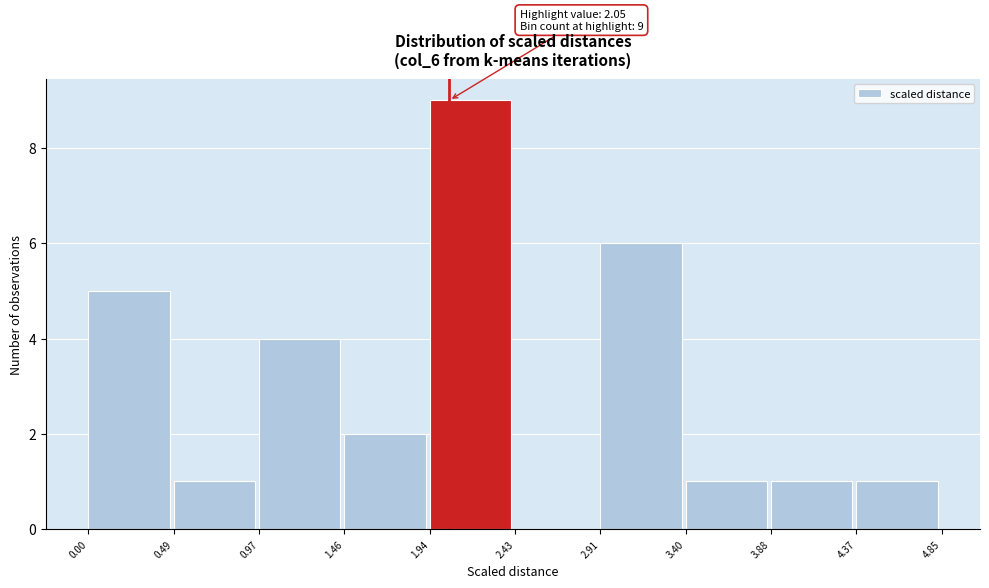

Which range on the x-axis has the tallest bar?

1.94 to 2.43